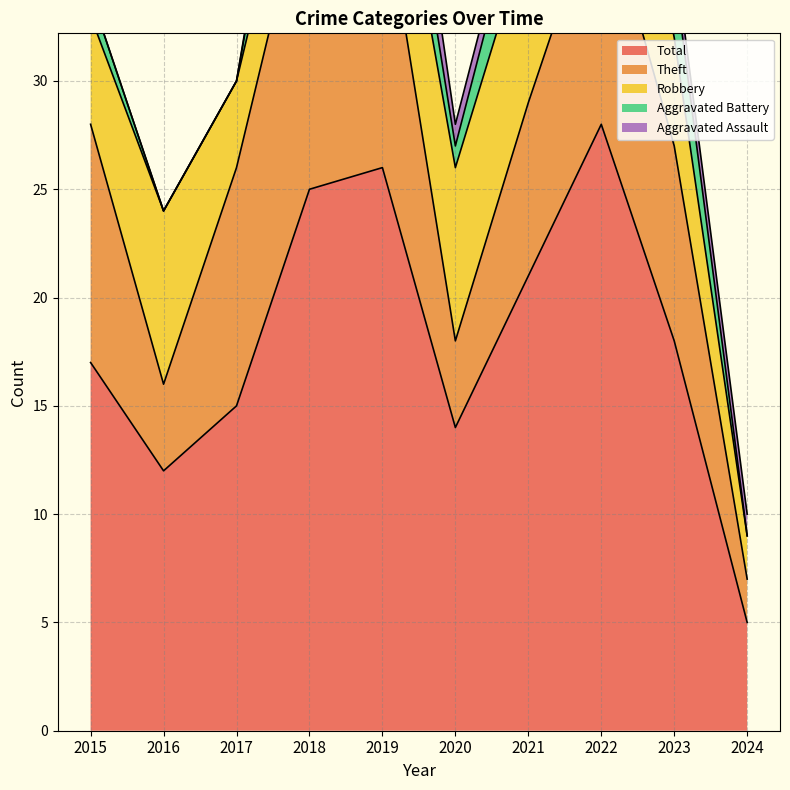

Which label corresponds to the smallest value in the chart?

2016